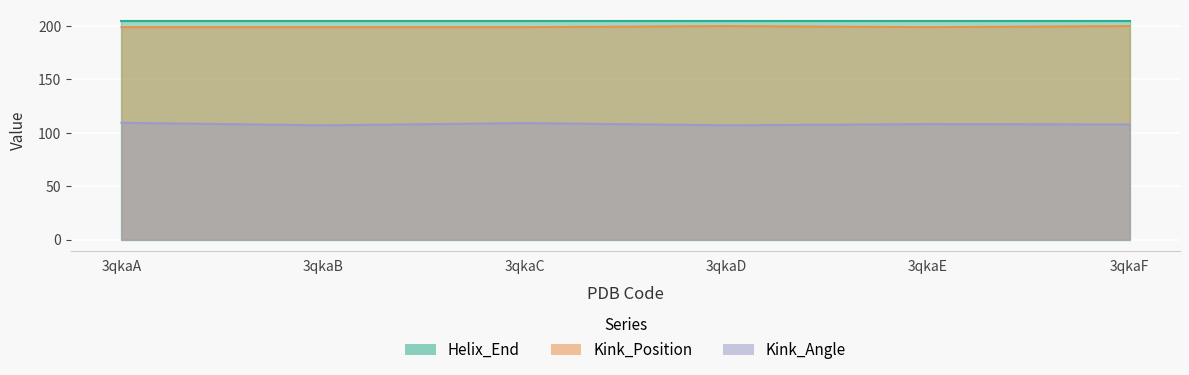

Which category has the lowest value across all series?

3qkaB